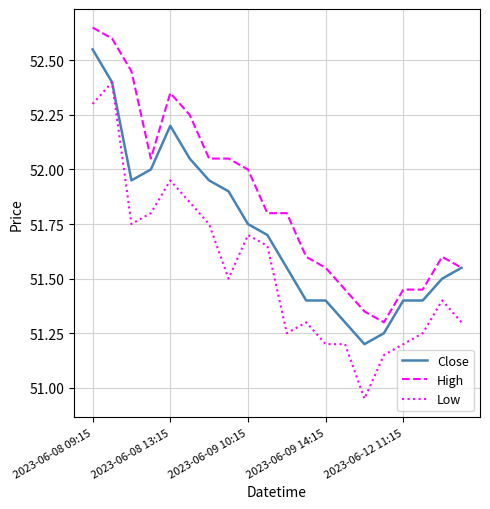

What is the maximum value for Low?

52.4